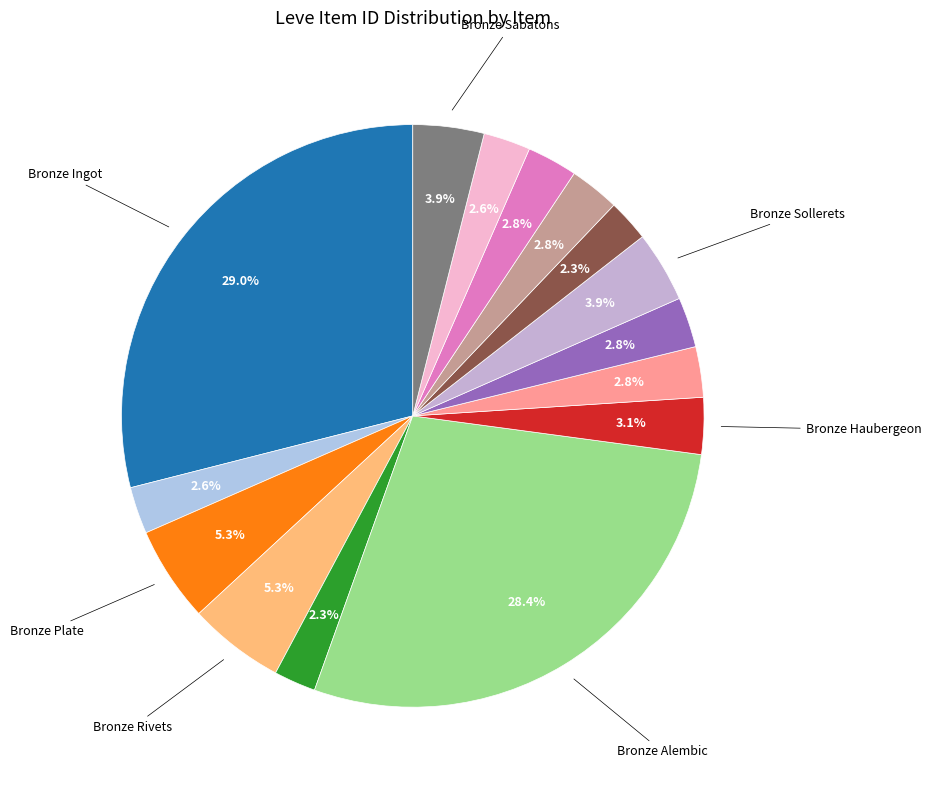

How many segments does this pie chart have?

15